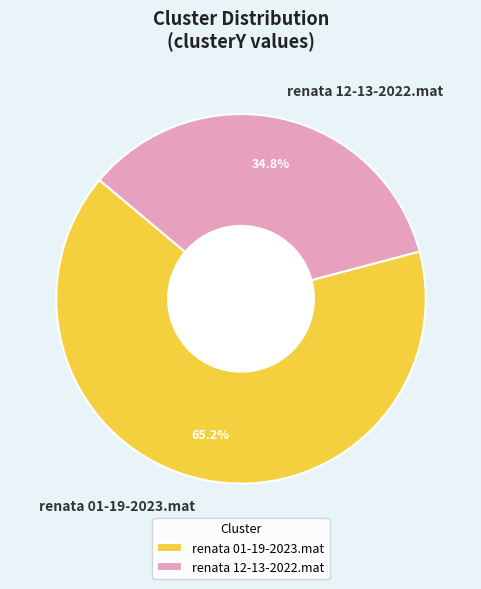

To the nearest percent, what percentage of the pie is renata 12-13-2022.mat?

35%